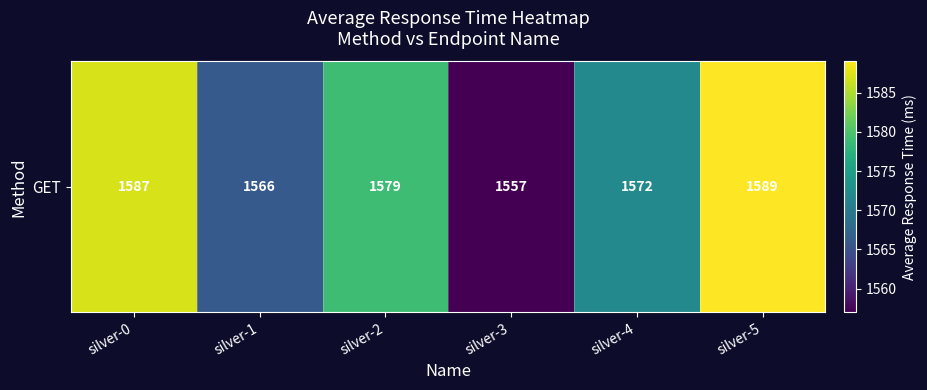

How many distinct data groups are displayed?

1